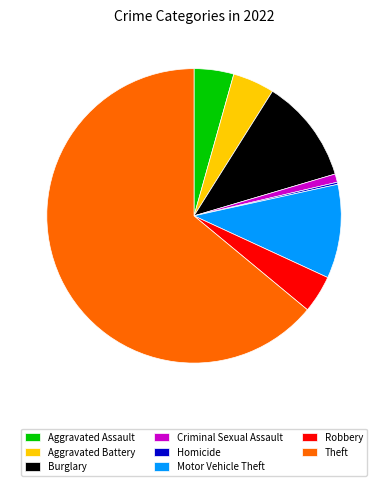

Is it true that Criminal Sexual Assault is 1% of the pie?

True